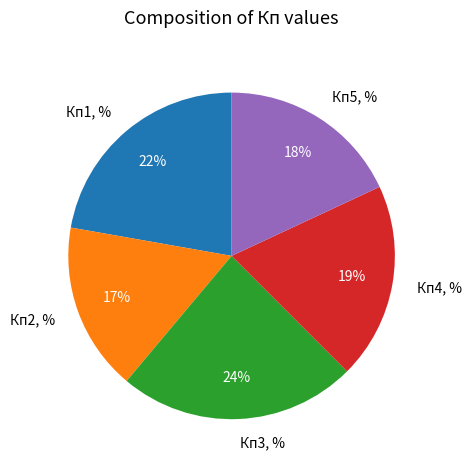

The Кп4, % slice represents 19% of the pie. True or false?

True